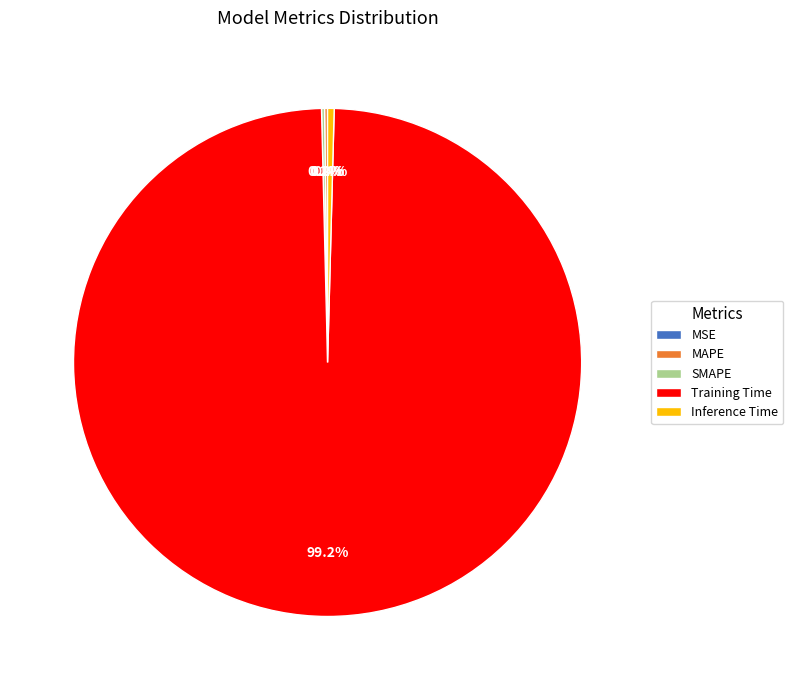

How much of the chart is everything except Training Time?

0.8%